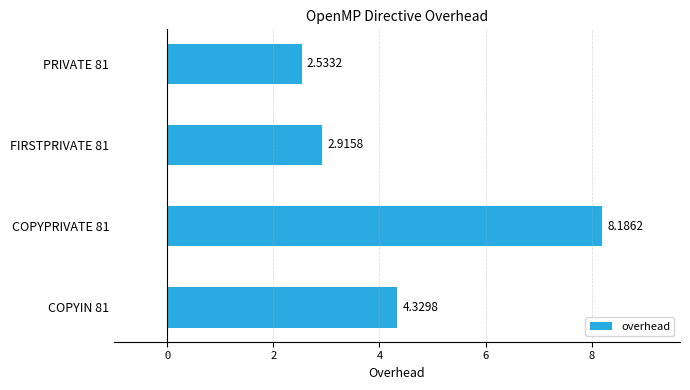

What is the ratio of the value at PRIVATE 81 to the value at COPYIN 81?

0.6